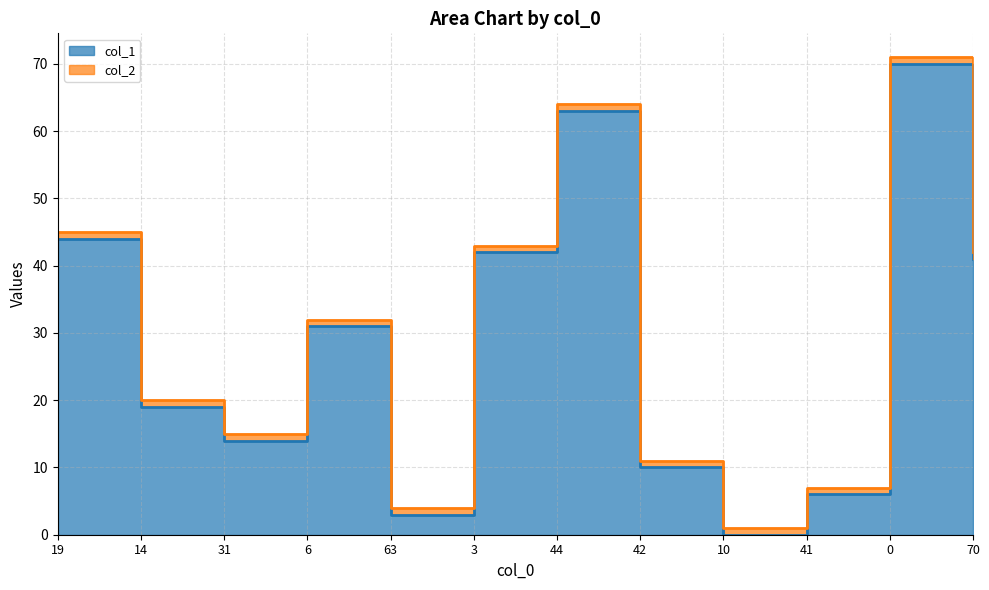

At which label does the data first exceed 31?

19